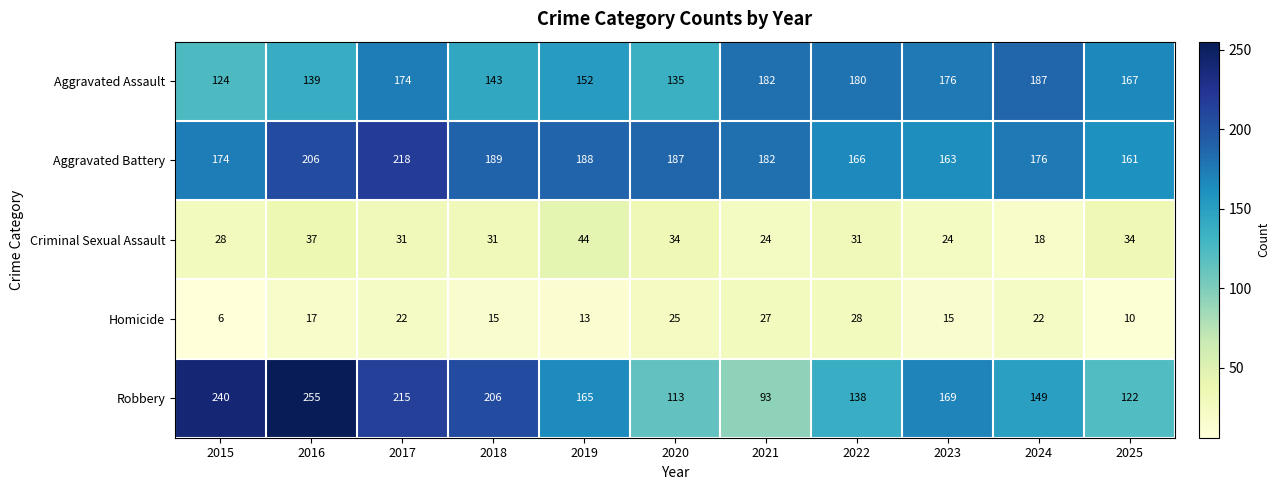

Rank the categories by Aggravated Battery value from lowest to highest.

2025, 2023, 2022, 2015, 2024, 2021, 2020, 2019, 2018, 2016, 2017